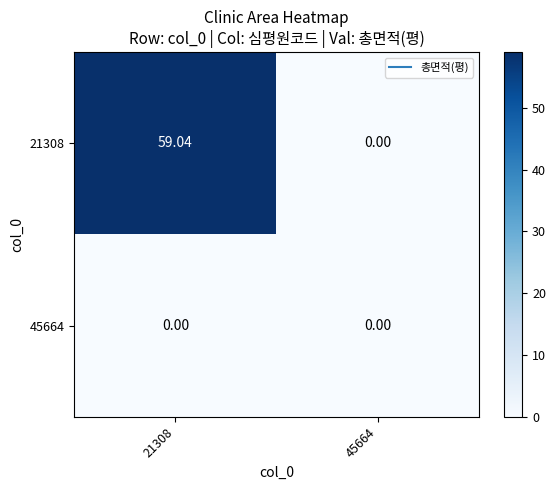

Is the value of 21308 at 21308 greater than the value of 45664 at 45664?

Yes